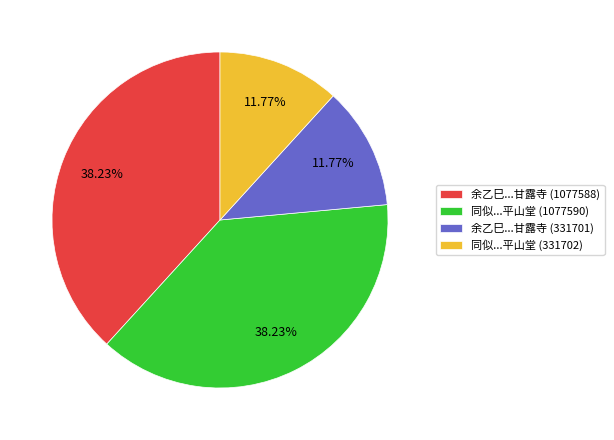

Is there a majority slice in this chart?

No